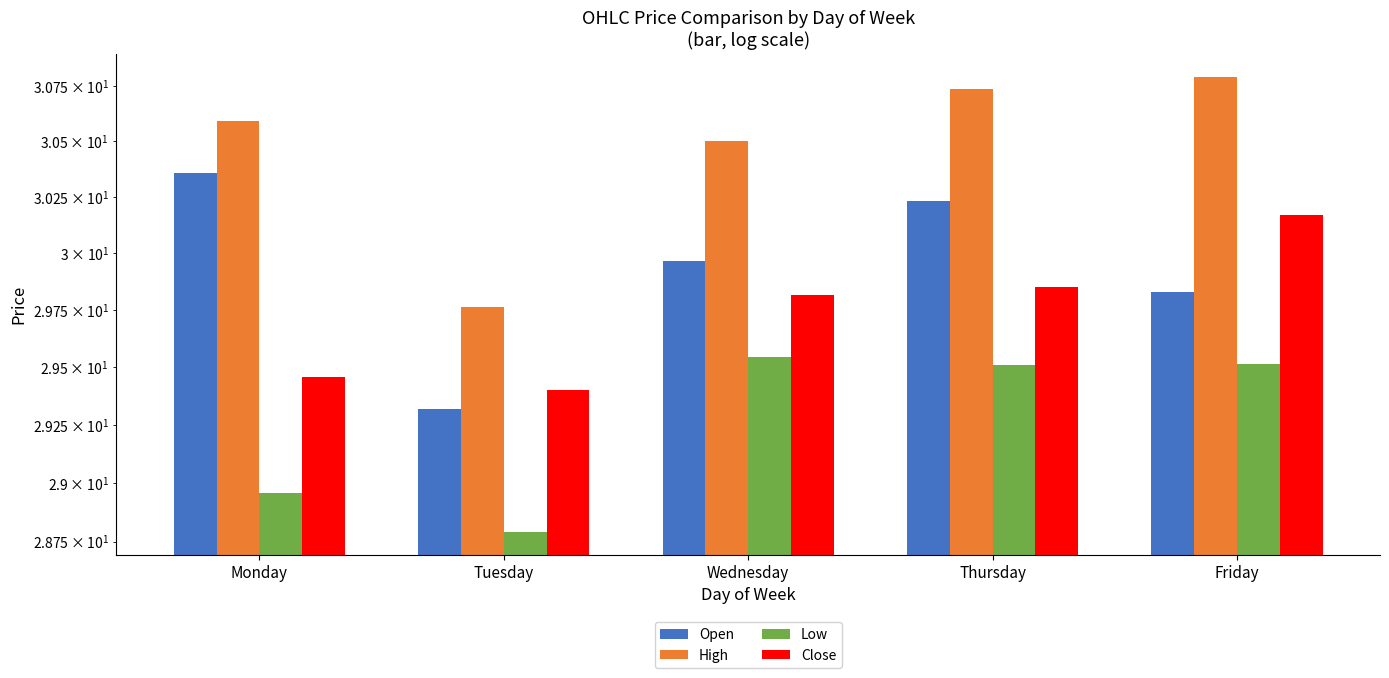

Which series has the widest spread of values?

Open